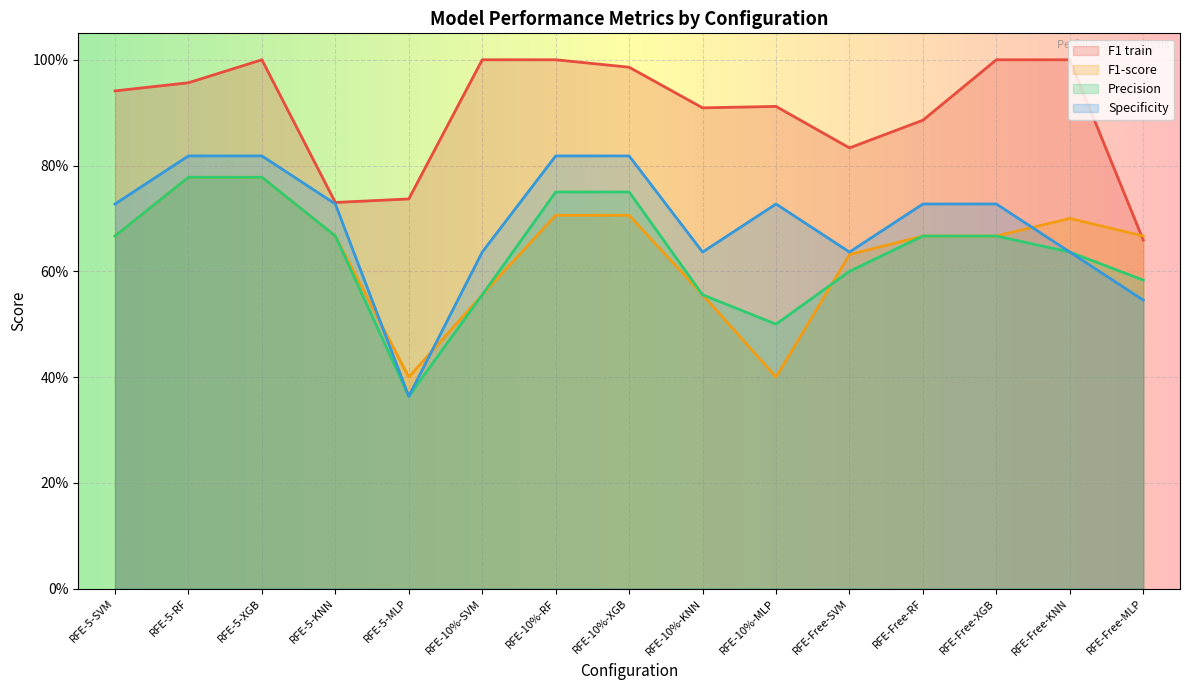

At which category does F1 train reach its first local valley?

RFE-5-KNN